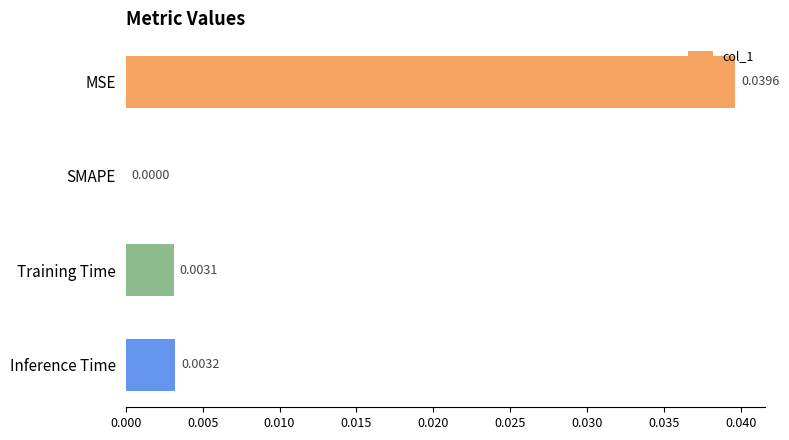

At which label is the value closest to 0?

SMAPE